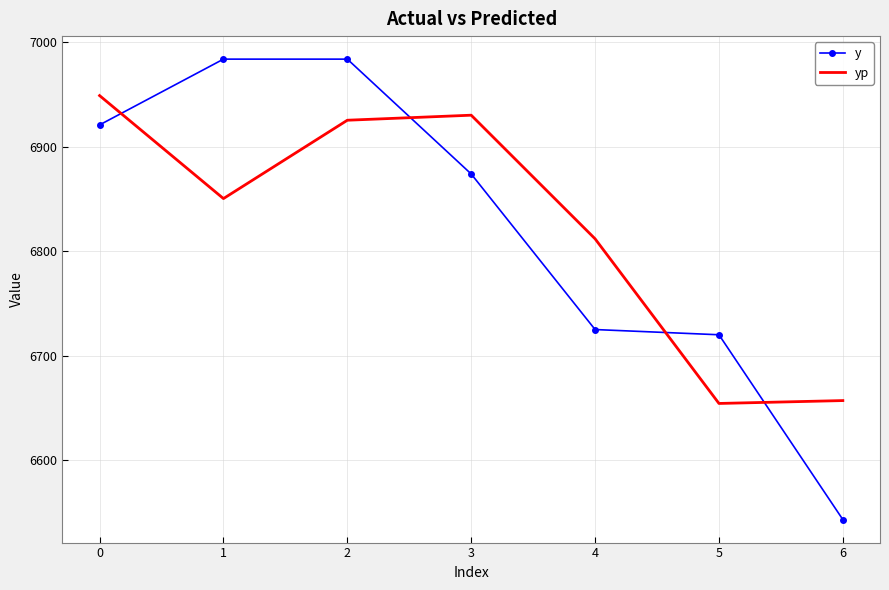

Read the y value at 1.

6984.0